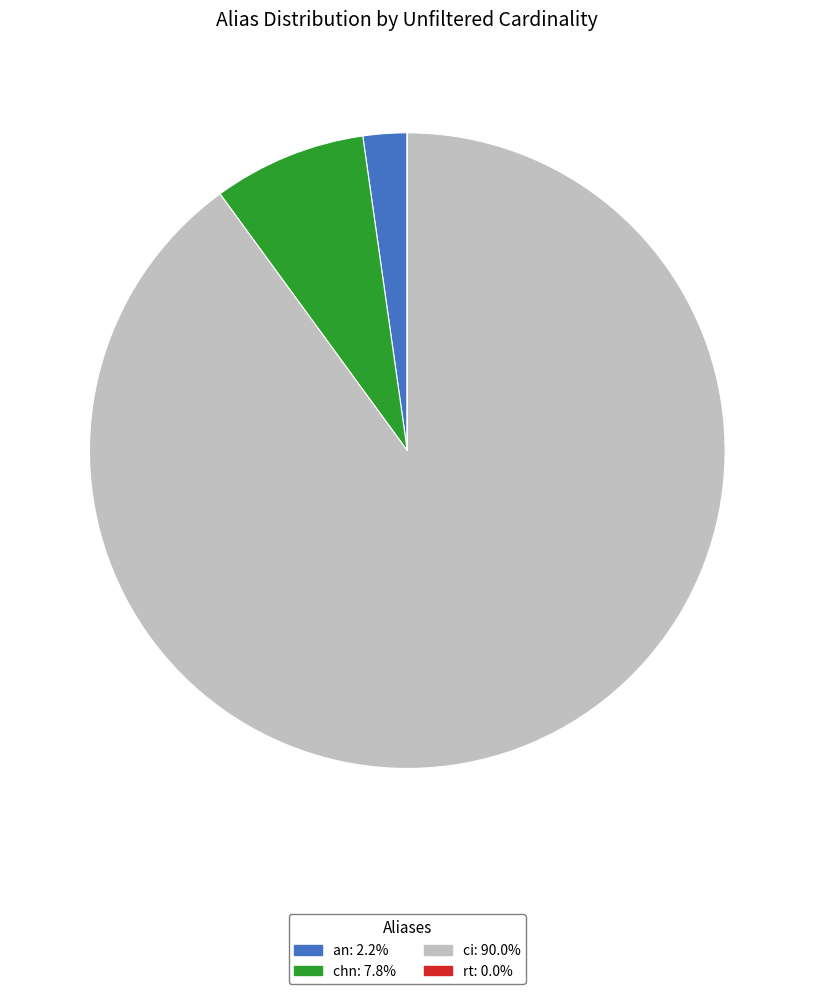

Which has a higher value, an or ci?

ci